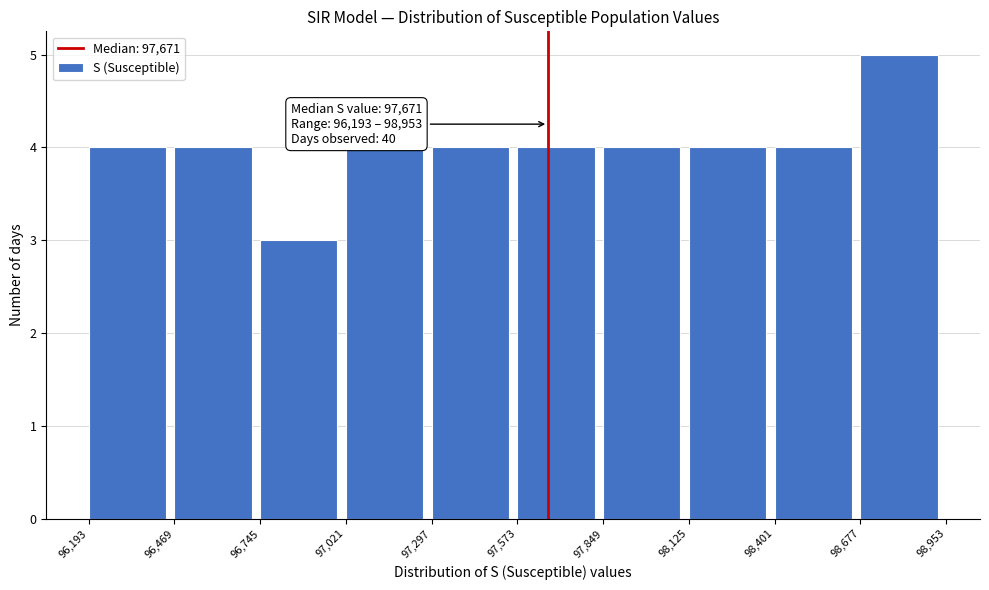

Which range on the x-axis has the tallest bar?

98,677 to 98,953